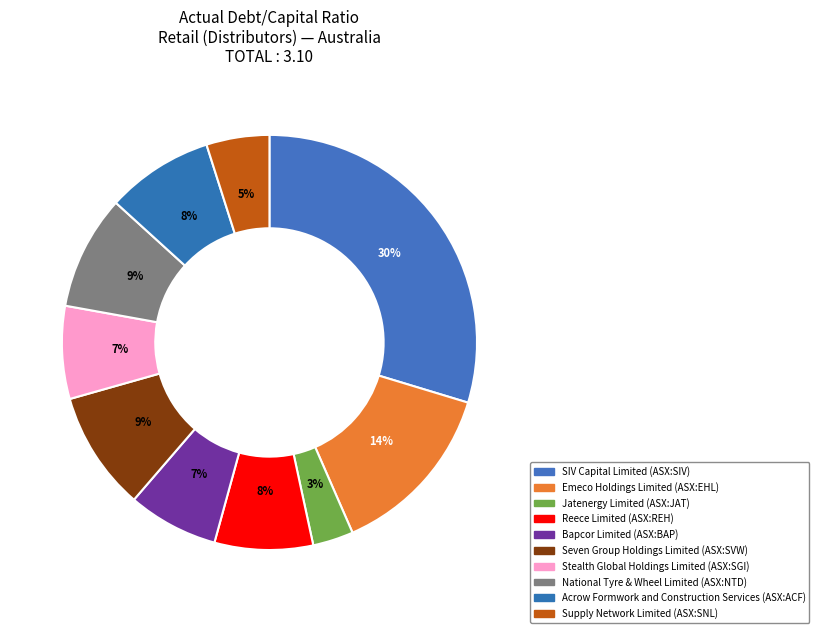

Count the number of slices in the pie.

10